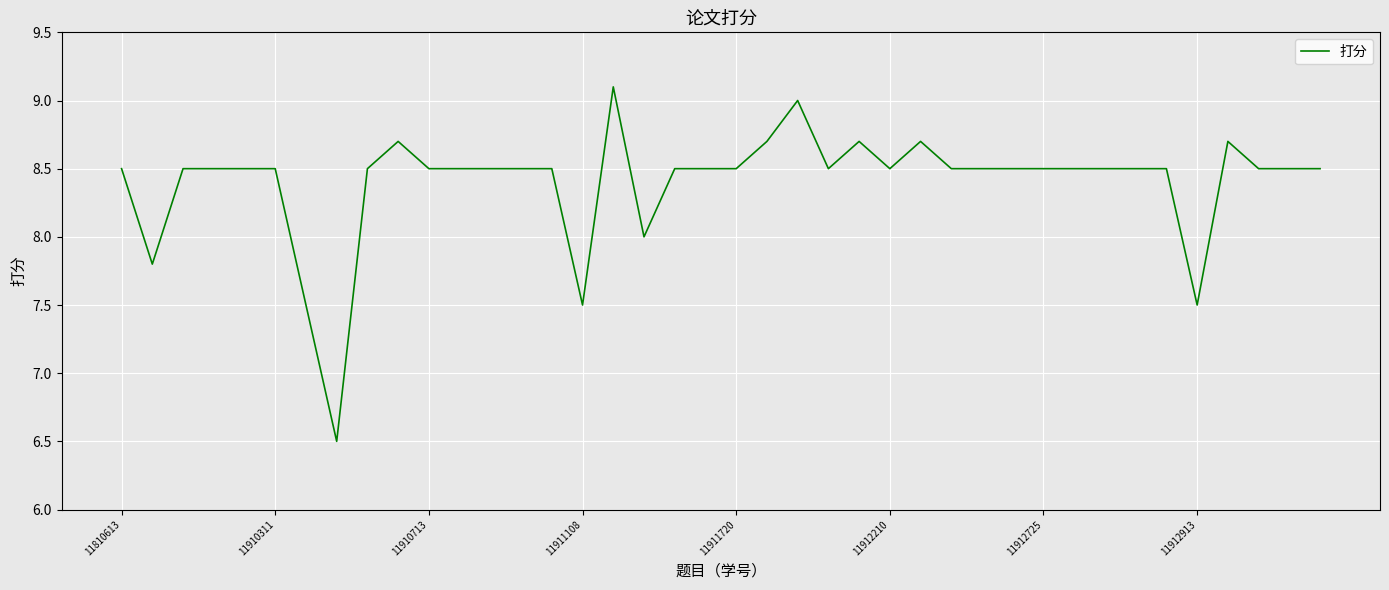

What is the maximum value shown in the chart?

9.1